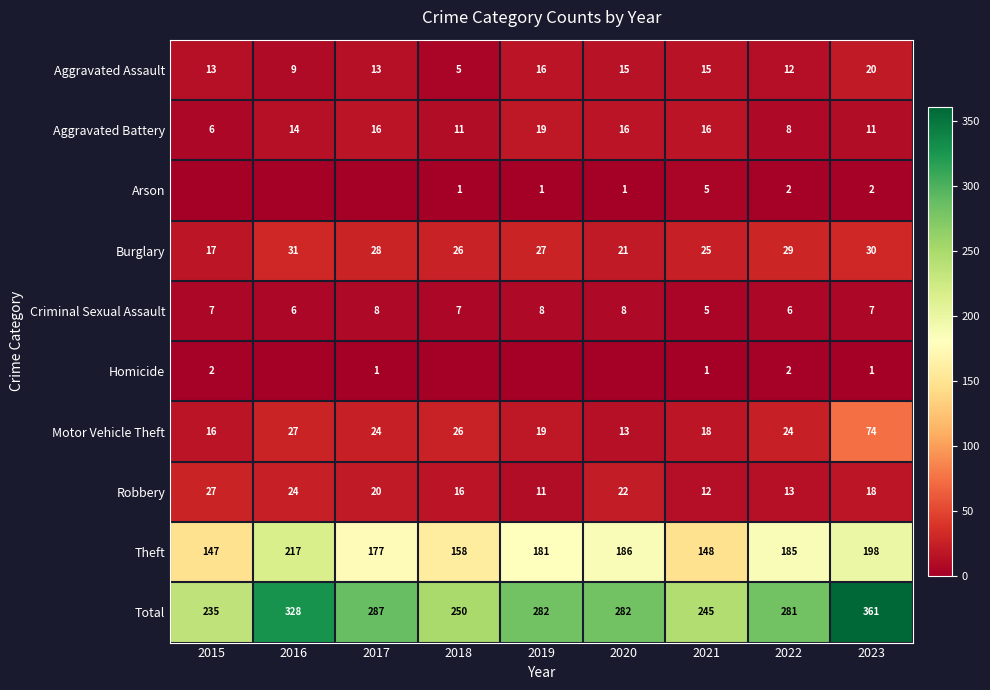

True or false: Aggravated Battery has a value of 16 at 2017.

True